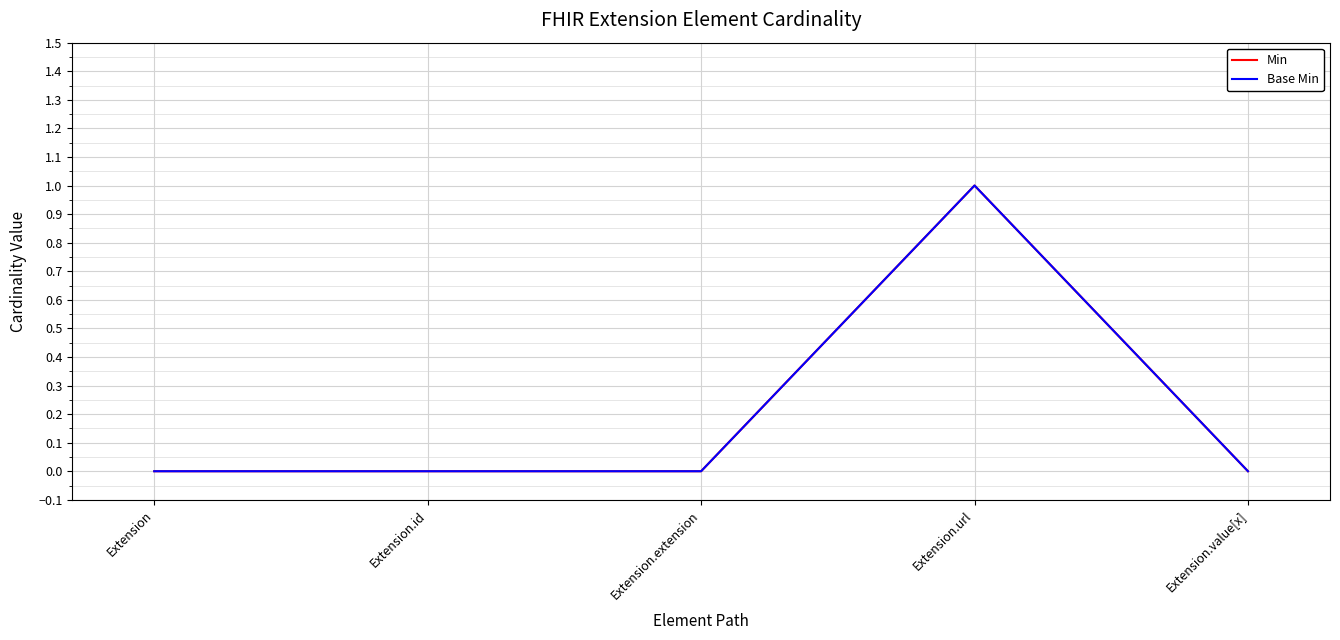

Which has a higher value, Extension or Extension.value[x]?

Extension